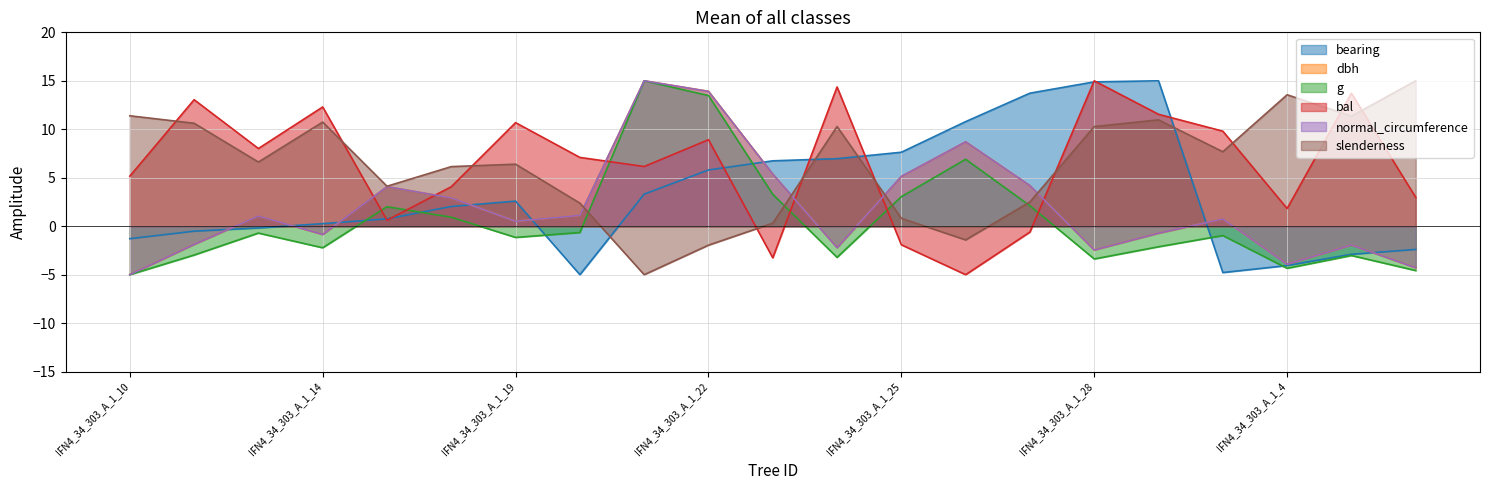

What is the sum of all normal_circumference values?

39.5